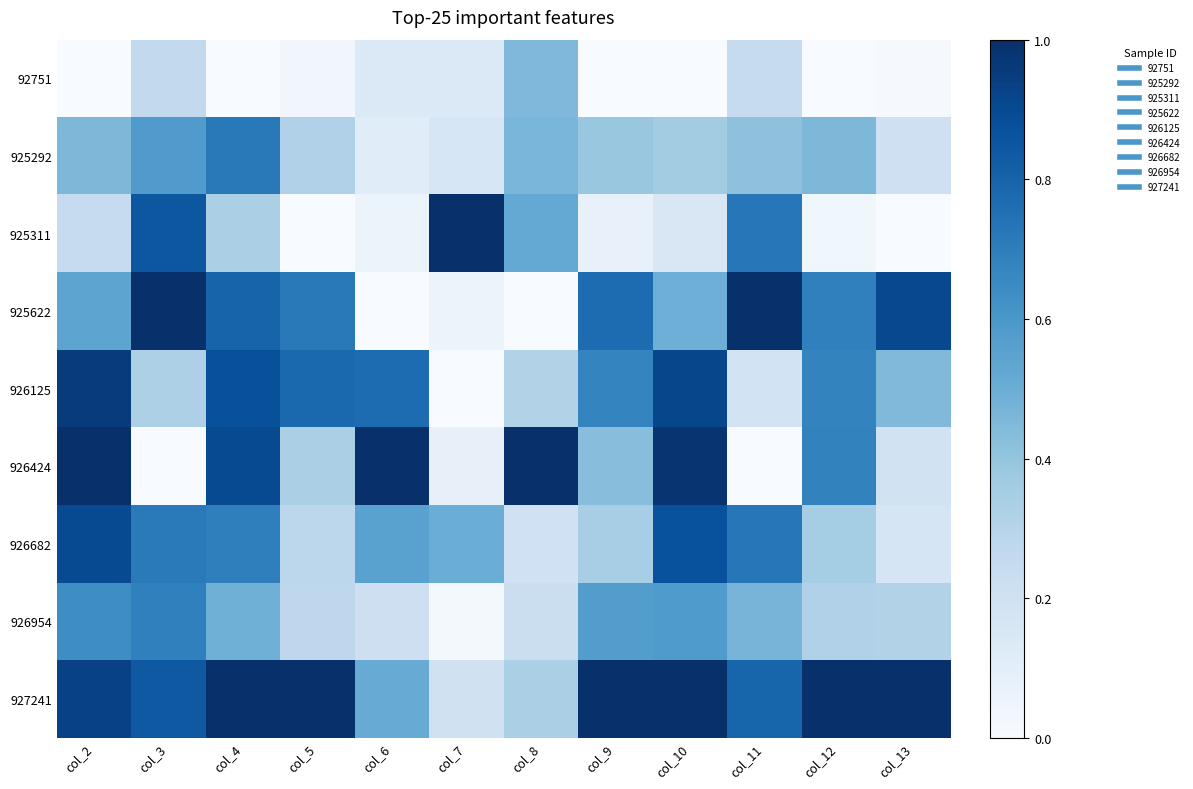

Reading left to right, list all the values displayed in this chart.

92751: col_2=0.0	col_3=0.3	col_4=0.0	col_5=0.0	col_6=0.1	col_7=0.1	col_8=0.5	col_9=0.0	col_10=0.0	col_11=0.2	col_12=0.0	col_13=0.0
925292: col_2=0.5	col_3=0.6	col_4=0.7	col_5=0.3	col_6=0.1	col_7=0.2	col_8=0.5	col_9=0.4	col_10=0.4	col_11=0.4	col_12=0.5	col_13=0.2
925311: col_2=0.2	col_3=0.8	col_4=0.3	col_5=0.0	col_6=0.1	col_7=1.0	col_8=0.5	col_9=0.1	col_10=0.2	col_11=0.7	col_12=0.0	col_13=0.0
925622: col_2=0.5	col_3=1.0	col_4=0.8	col_5=0.7	col_6=0.0	col_7=0.1	col_8=0.0	col_9=0.8	col_10=0.5	col_11=1.0	col_12=0.7	col_13=0.9
926125: col_2=1.0	col_3=0.3	col_4=0.9	col_5=0.8	col_6=0.8	col_7=0.0	col_8=0.3	col_9=0.7	col_10=0.9	col_11=0.2	col_12=0.7	col_13=0.4
926424: col_2=1.0	col_3=0.0	col_4=0.9	col_5=0.3	col_6=1.0	col_7=0.1	col_8=1.0	col_9=0.4	col_10=1.0	col_11=0.0	col_12=0.7	col_13=0.2
926682: col_2=0.9	col_3=0.7	col_4=0.7	col_5=0.3	col_6=0.6	col_7=0.5	col_8=0.2	col_9=0.3	col_10=0.9	col_11=0.7	col_12=0.4	col_13=0.2
926954: col_2=0.6	col_3=0.7	col_4=0.5	col_5=0.3	col_6=0.2	col_7=0.0	col_8=0.2	col_9=0.6	col_10=0.6	col_11=0.5	col_12=0.3	col_13=0.3
927241: col_2=0.9	col_3=0.8	col_4=1.0	col_5=1.0	col_6=0.5	col_7=0.2	col_8=0.3	col_9=1.0	col_10=1.0	col_11=0.8	col_12=1.0	col_13=1.0